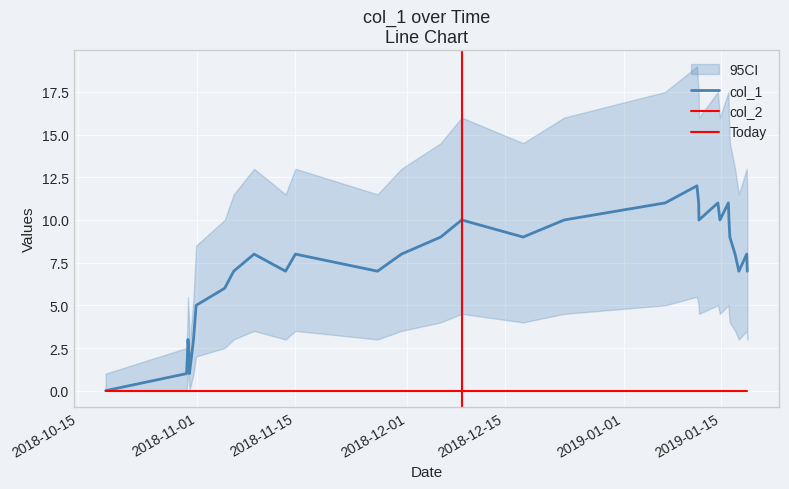

The value at 27 is 5. True or false?

False